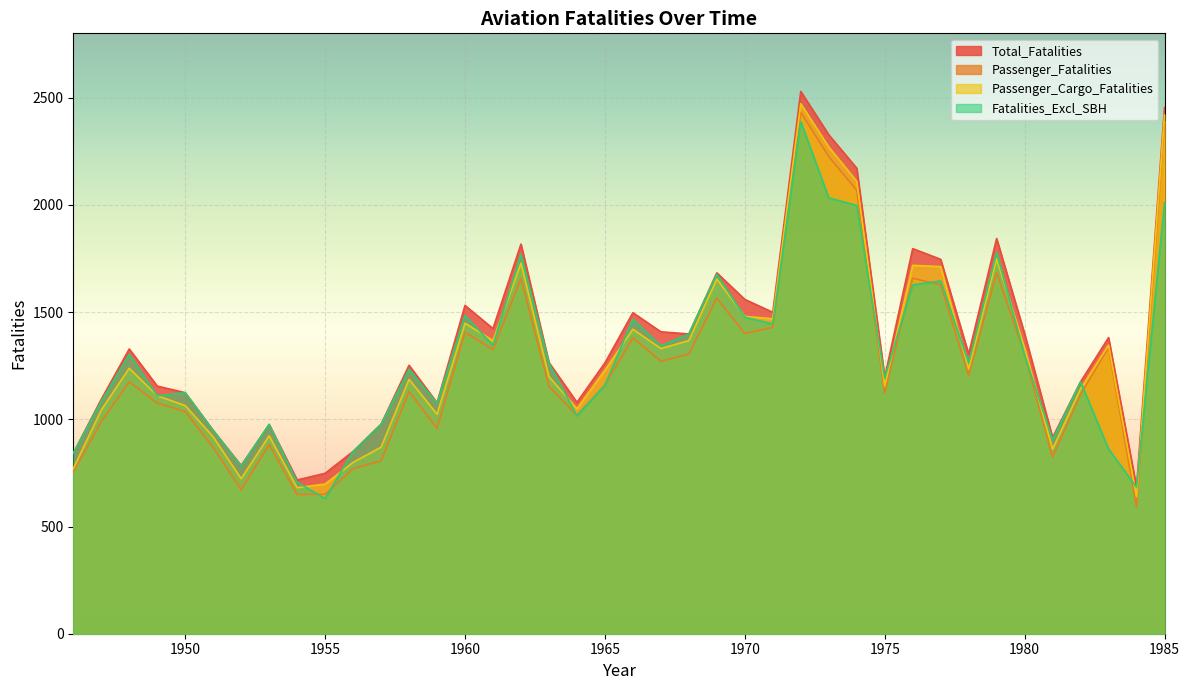

In Total_Fatalities, how many points are higher than both neighbors (excluding endpoints)?

11